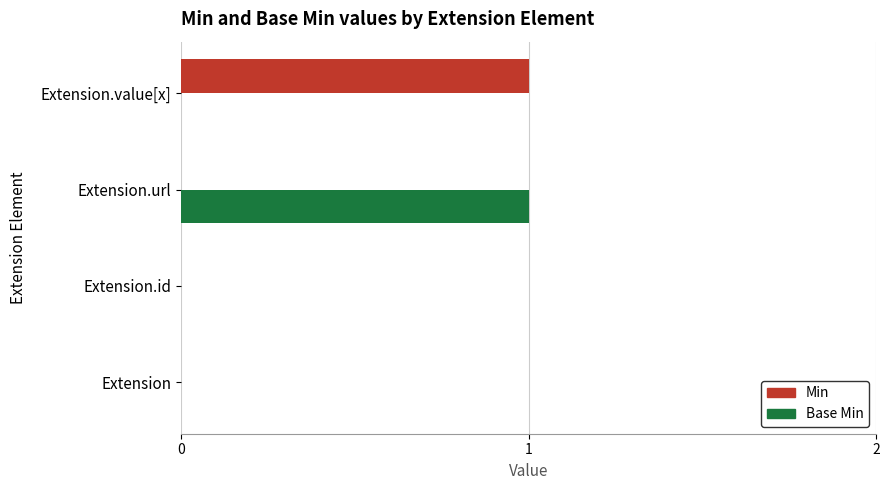

What is the maximum value shown in the chart?

1